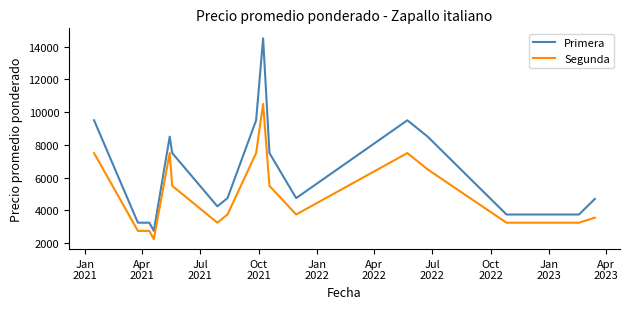

What is the average value of the Primera series?

6482